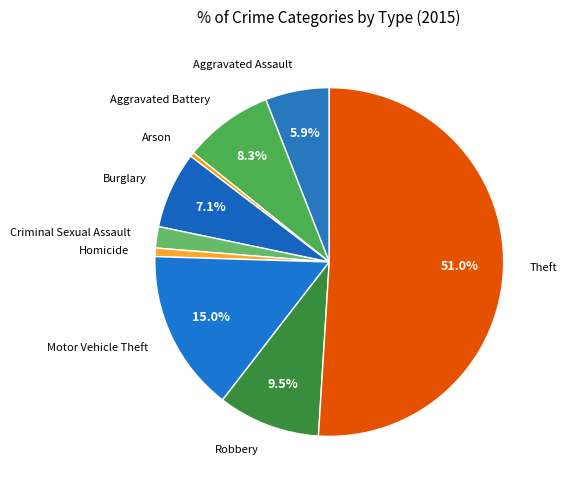

Which category has the biggest portion of the pie?

Theft